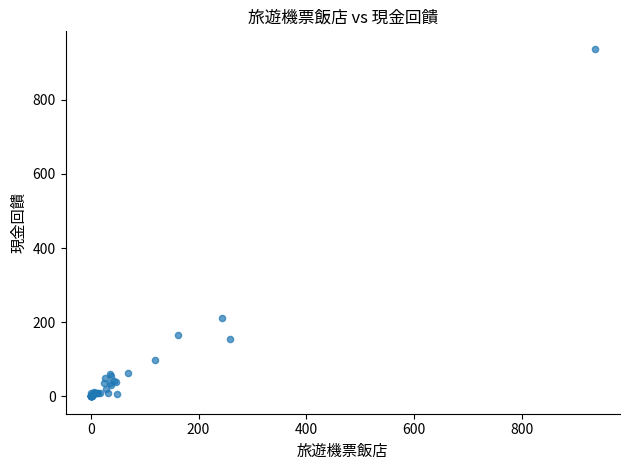

What Y value in the scatter plot is closest to 469?

212